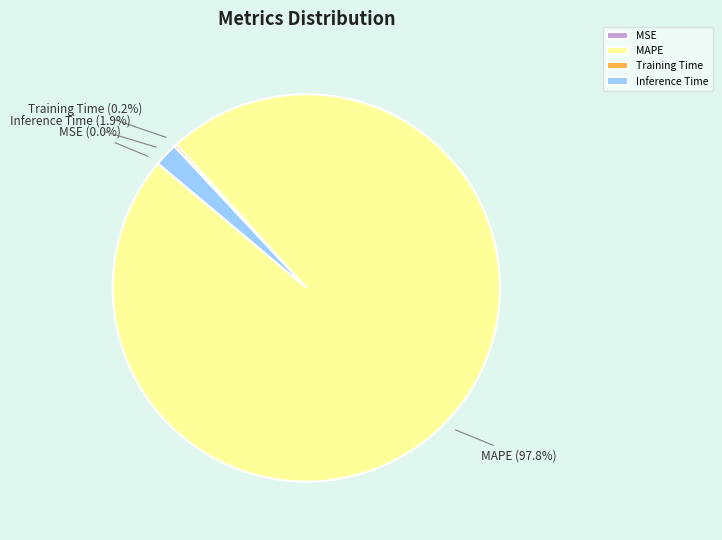

Which has a higher value, Inference Time or MAPE?

MAPE